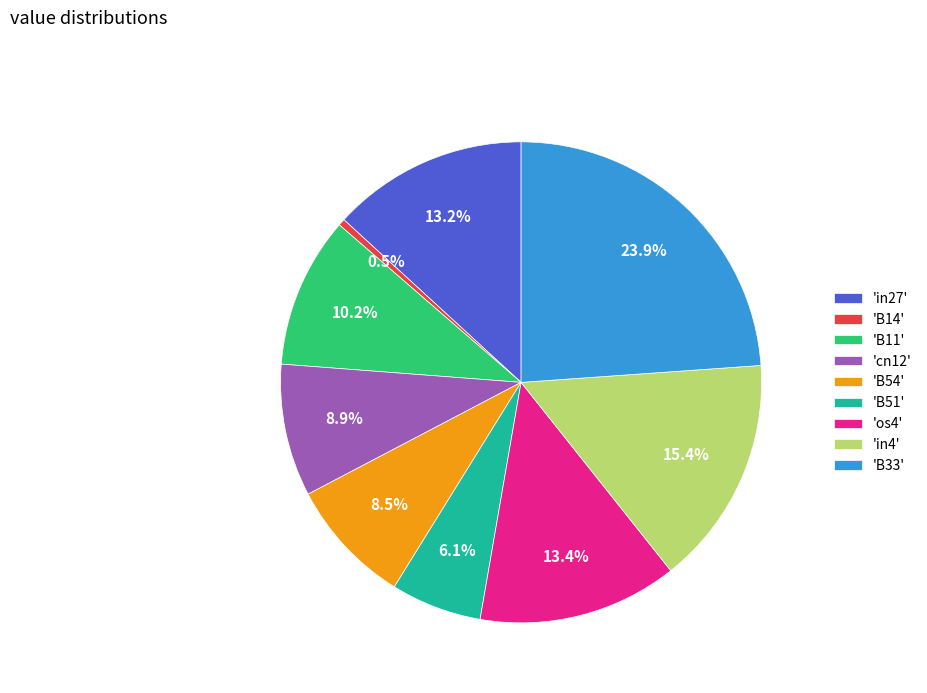

Between 'B54' and 'in27', which is larger?

'in27'